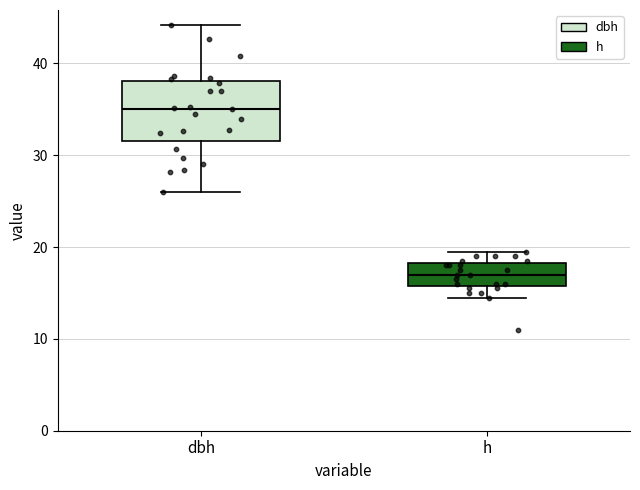

Reading left to right, read every box against the y-axis: the position of its median line, the range the box covers, and the ends of its whiskers. The values are not printed on the chart, so give them approximately, as read against the axis.

dbh: median 35, box 32 to 38, whiskers 26 to 44
h: median 17, box 16 to 18, whiskers 15 to 20